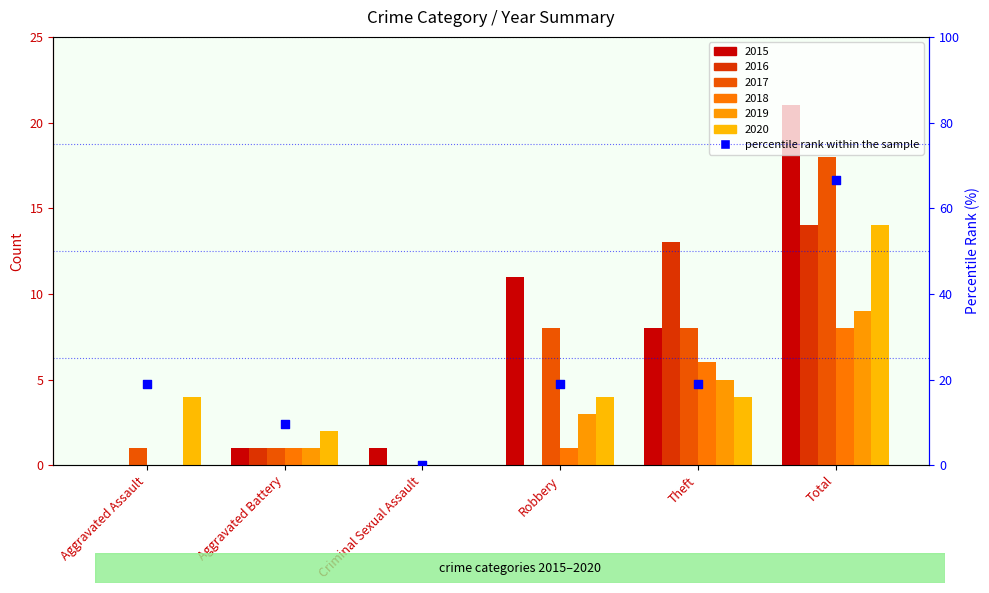

What is the change in value from Aggravated Battery to Theft?

+9.5